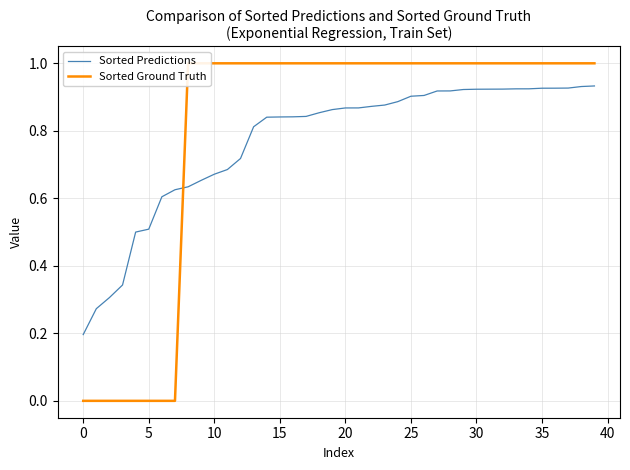

True or false: Sorted Predictions has more than 0 interior local peaks.

False